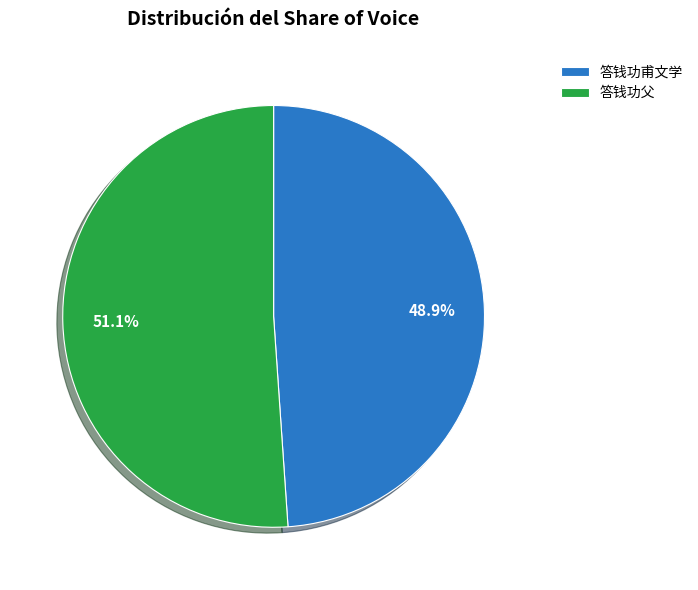

What is the ratio of the value at 答钱功父 to the value at 答钱功甫文学?

1.0